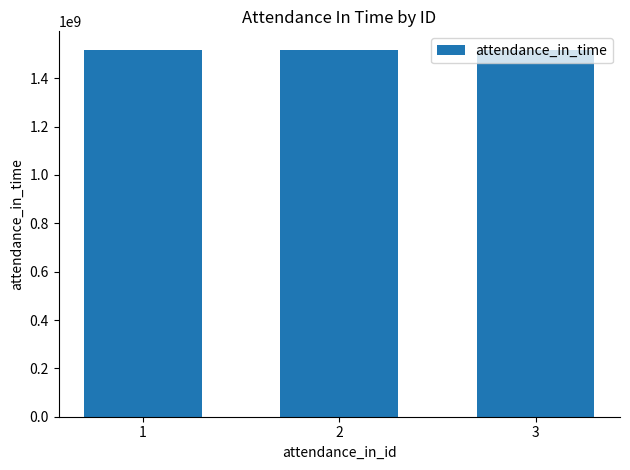

The value at 1 is 1517957400. True or false?

True